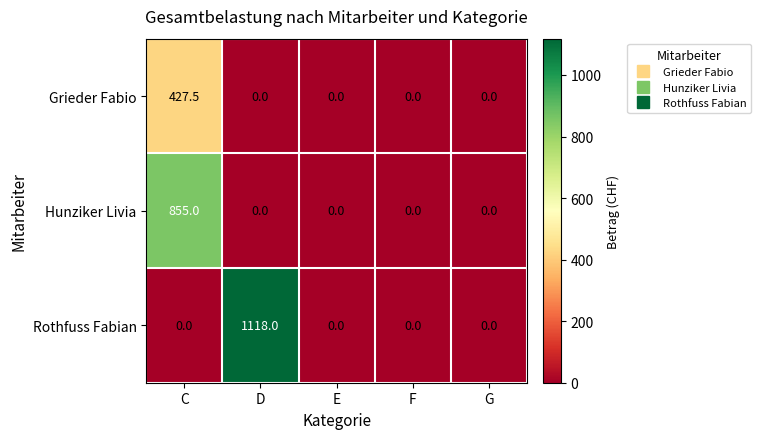

How many values in Rothfuss Fabian are above zero?

1